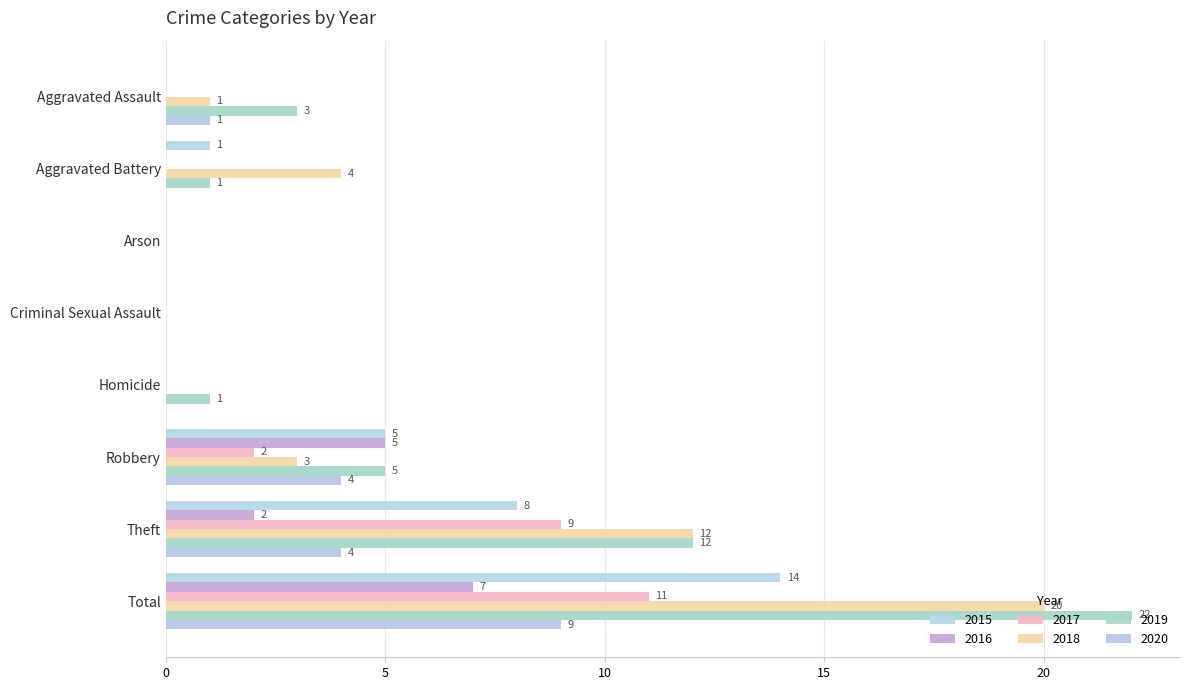

How many distinct data groups are displayed?

6